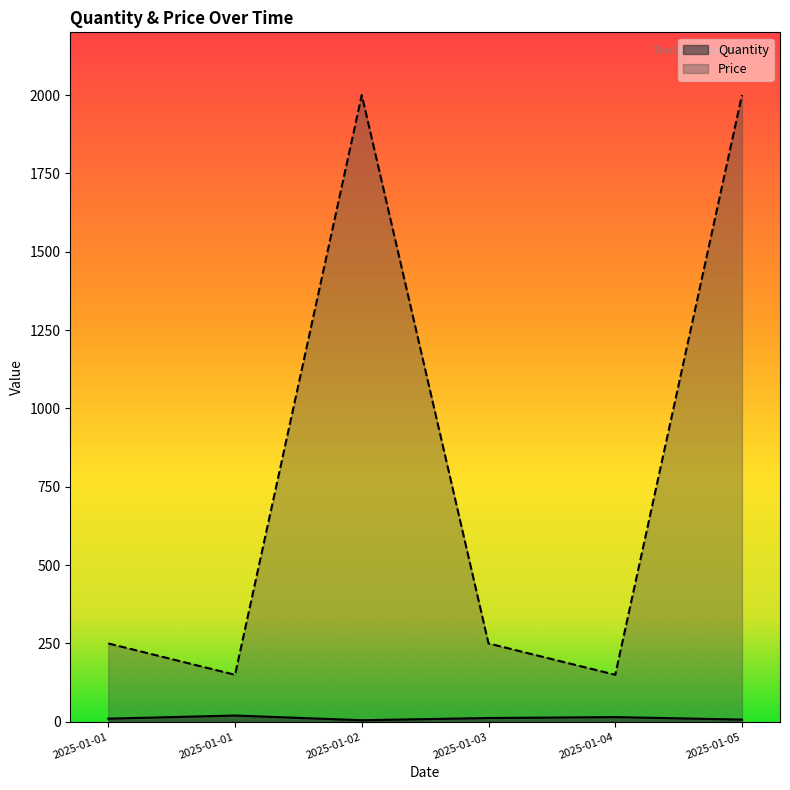

What is the maximum value for Price?

2000